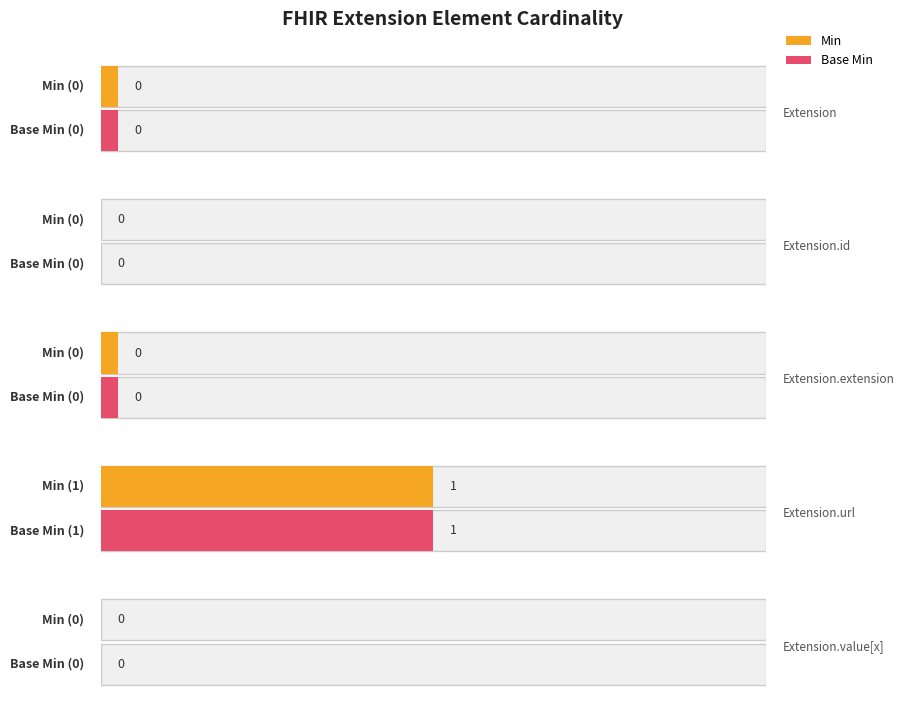

What is the sum of all Min values?

1